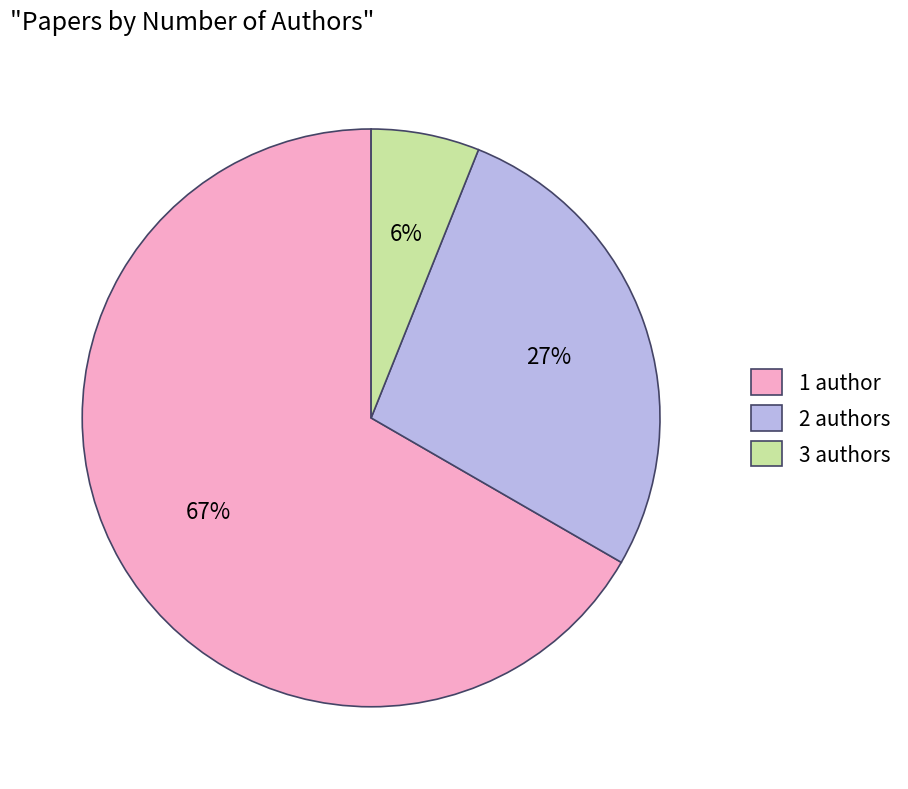

To the nearest percent, what is the combined percentage of 3 and 2?

33%